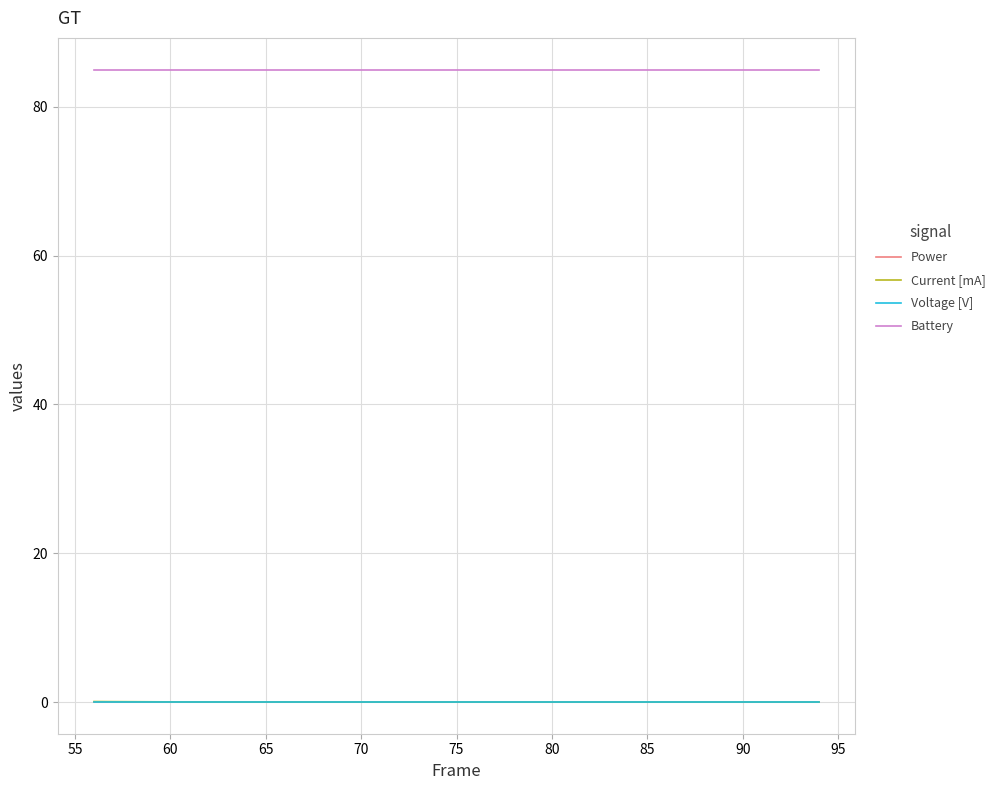

True or false: Battery and Power cross at least once.

False